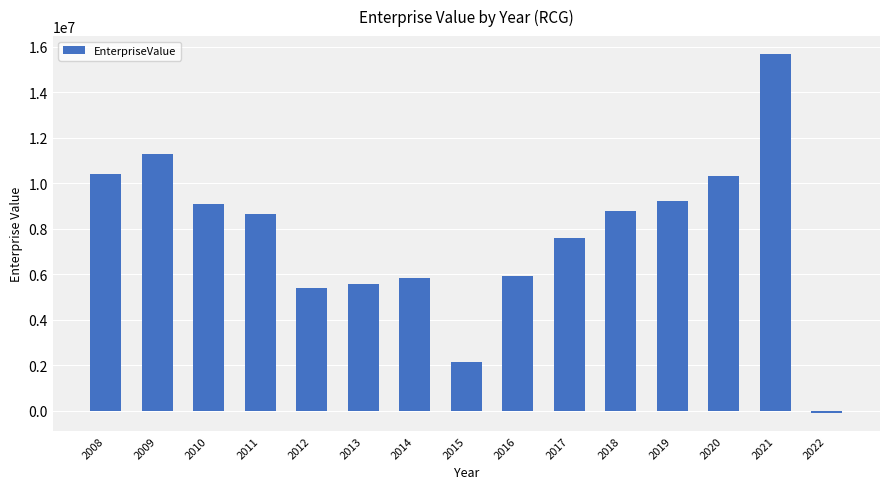

Which label corresponds to the smallest value in the chart?

2022